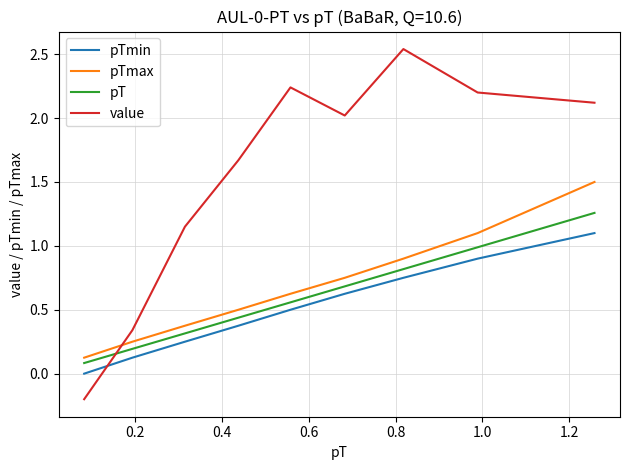

Which series has the widest spread of values?

value